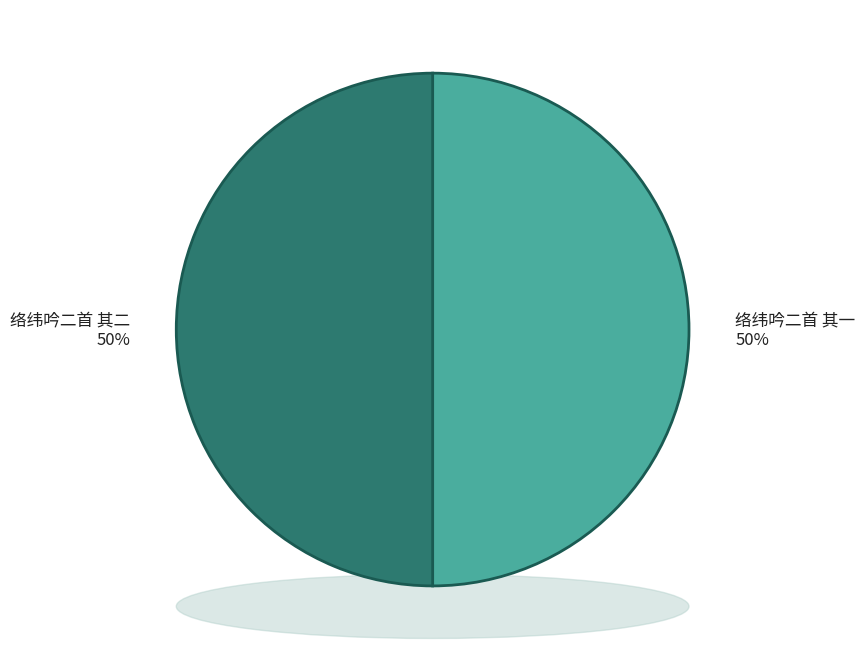

What is the majority slice?

络纬吟二首 其二